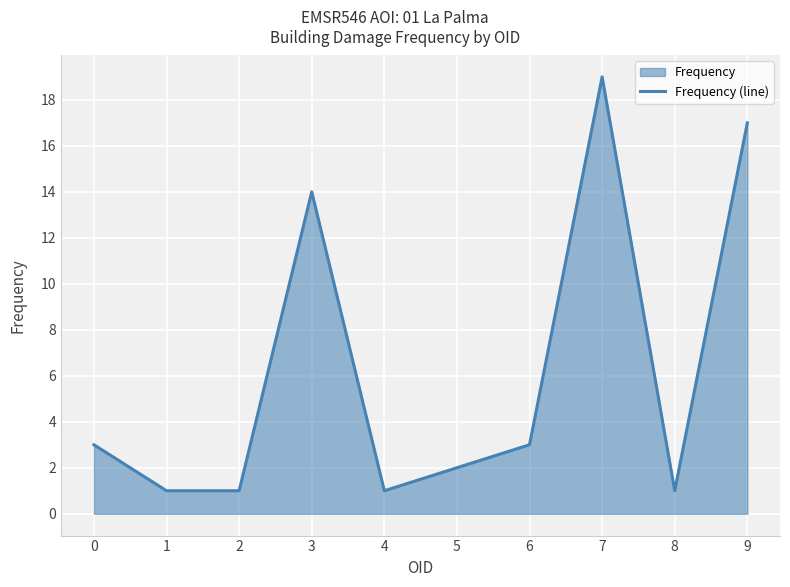

Count the number of values greater than 3.

3